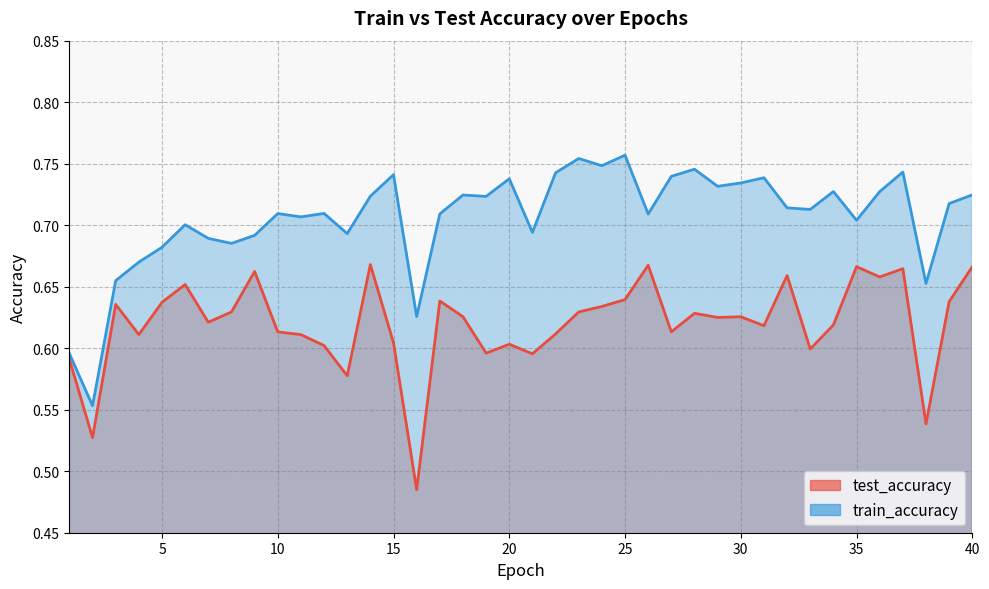

Reading right to left, what are all the values shown in this chart?

test_accuracy: 40=0.7	39=0.6	38=0.5	37=0.7	36=0.7	35=0.7	34=0.6	33=0.6	32=0.7	31=0.6	30=0.6	29=0.6	28=0.6	27=0.6	26=0.7	25=0.6	24=0.6	23=0.6	22=0.6	21=0.6	20=0.6	19=0.6	18=0.6	17=0.6	16=0.5	15=0.6	14=0.7	13=0.6	12=0.6	11=0.6	10=0.6	9=0.7	8=0.6	7=0.6	6=0.7	5=0.6	4=0.6	3=0.6	2=0.5	1=0.6
train_accuracy: 40=0.7	39=0.7	38=0.7	37=0.7	36=0.7	35=0.7	34=0.7	33=0.7	32=0.7	31=0.7	30=0.7	29=0.7	28=0.7	27=0.7	26=0.7	25=0.8	24=0.7	23=0.8	22=0.7	21=0.7	20=0.7	19=0.7	18=0.7	17=0.7	16=0.6	15=0.7	14=0.7	13=0.7	12=0.7	11=0.7	10=0.7	9=0.7	8=0.7	7=0.7	6=0.7	5=0.7	4=0.7	3=0.7	2=0.6	1=0.6